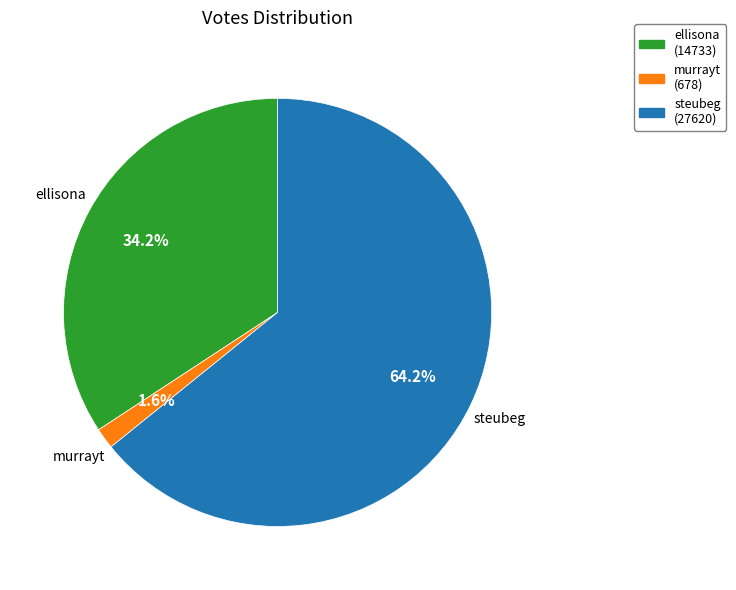

Count the number of slices in the pie.

3